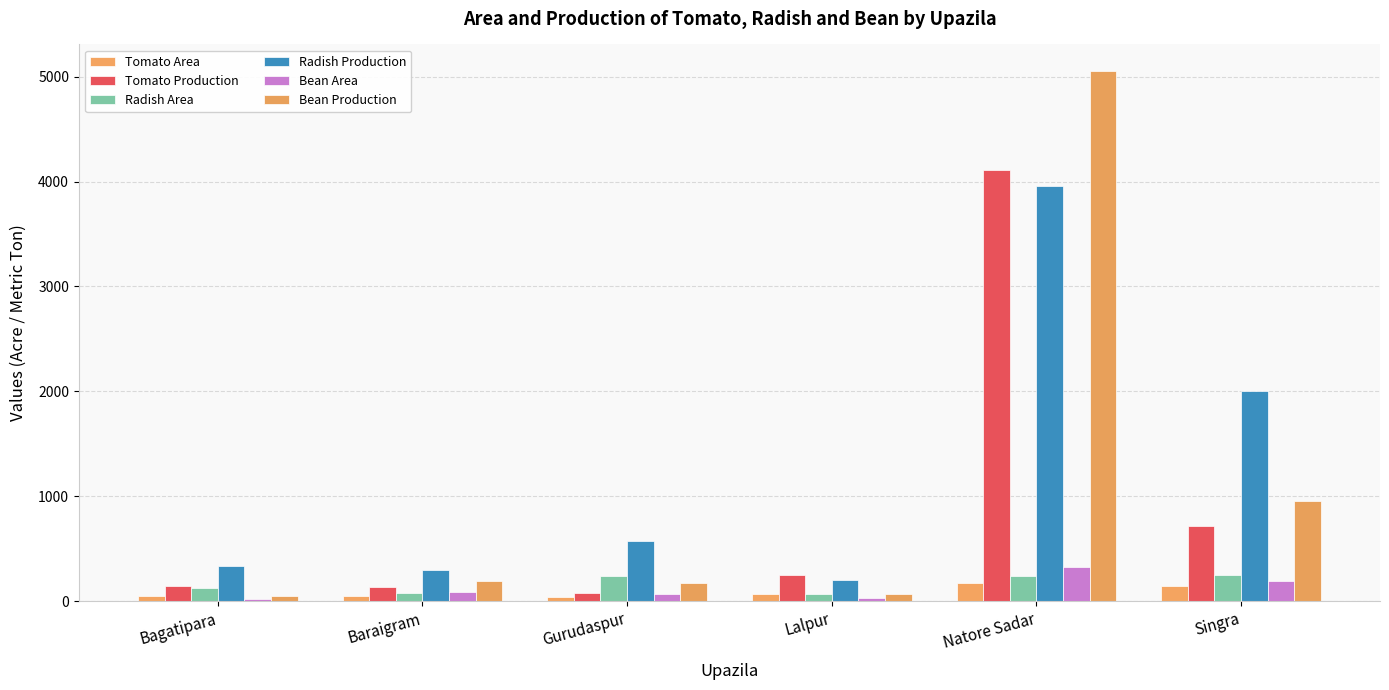

Which series has the widest spread of values?

Bean Production